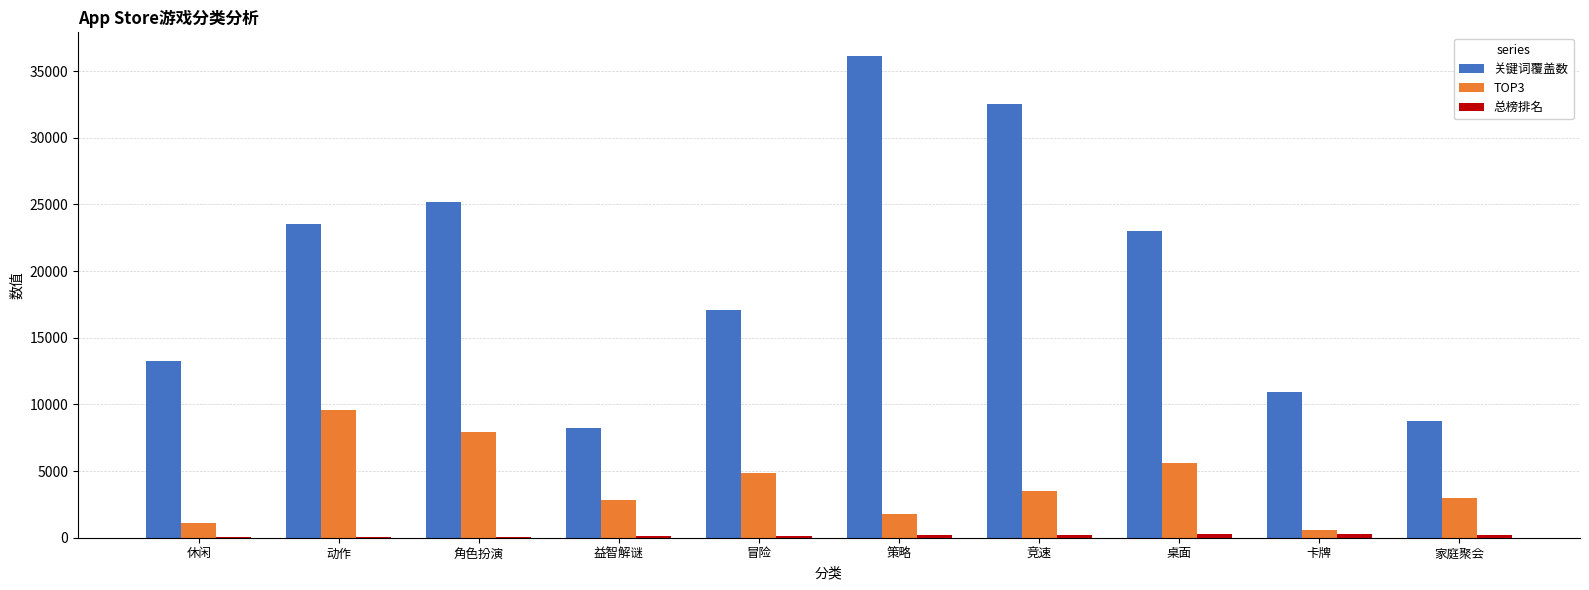

Between 角色扮演 and 策略, which series saw the biggest shift?

关键词覆盖数